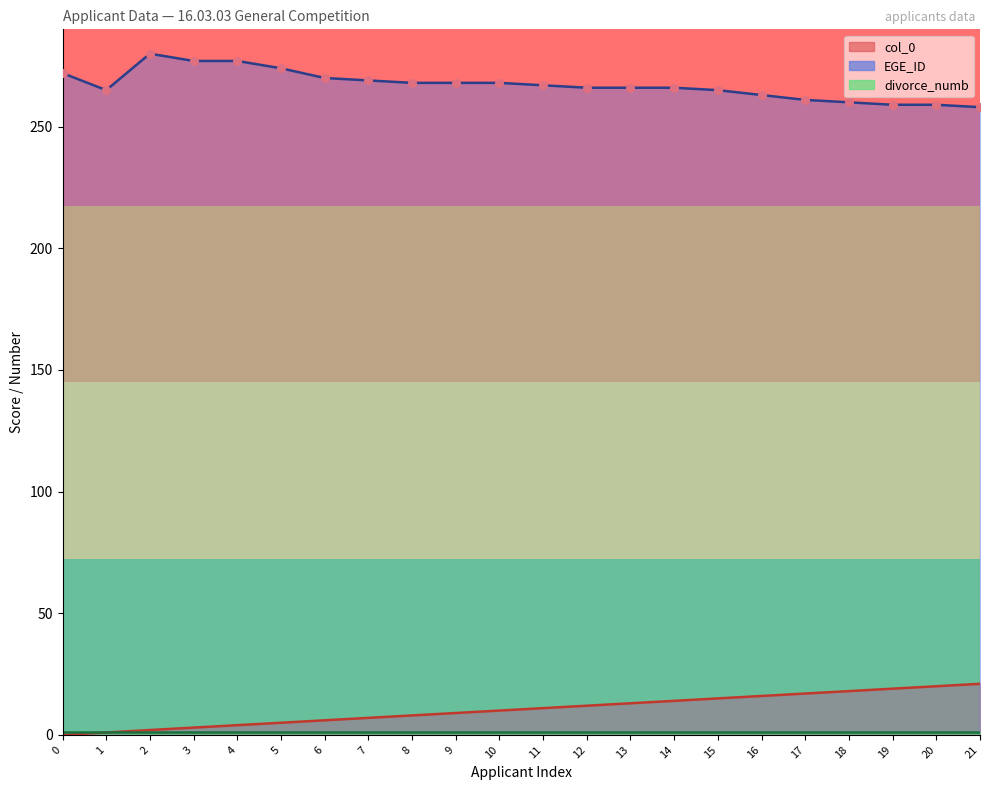

Which series has the largest total across all categories?

EGE_ID